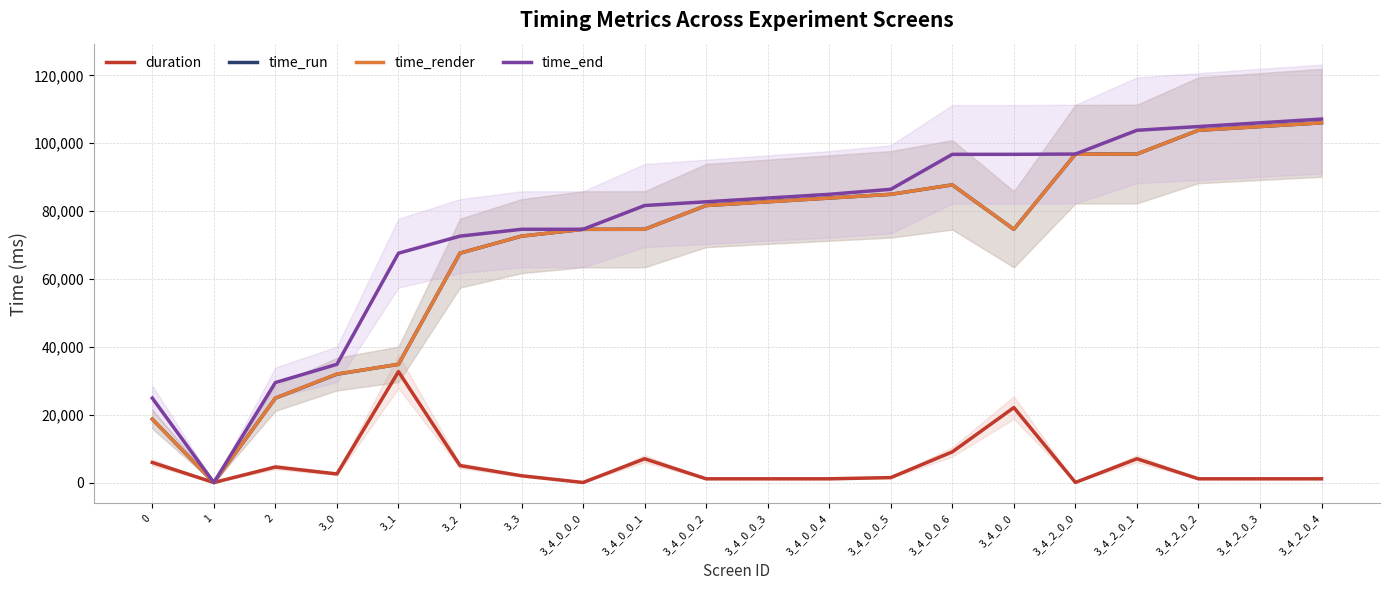

What is the difference between the time_run values at 3_4_2_0_0 and 3_4_0_0_0?

22157.9